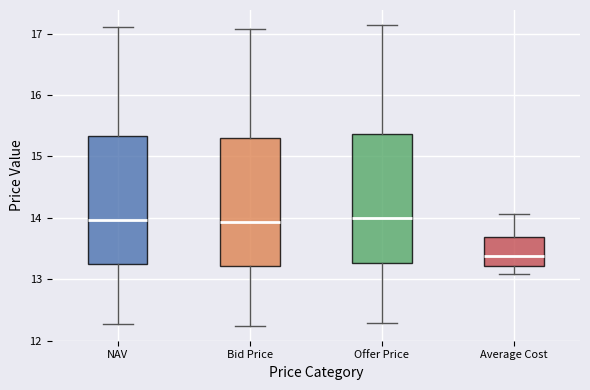

Reading left to right, transcribe this box plot: for each box, give where its median line is, the range the box spans, and where its two whiskers end, as read against the y-axis. The values are not printed on the chart, so give them approximately, as read against the axis.

NAV: median 14.0, box 13.2 to 15.3, whiskers 12.3 to 17.1
Bid Price: median 13.9, box 13.2 to 15.3, whiskers 12.2 to 17.1
Offer Price: median 14.0, box 13.3 to 15.4, whiskers 12.3 to 17.1
Average Cost: median 13.4, box 13.2 to 13.7, whiskers 13.1 to 14.1